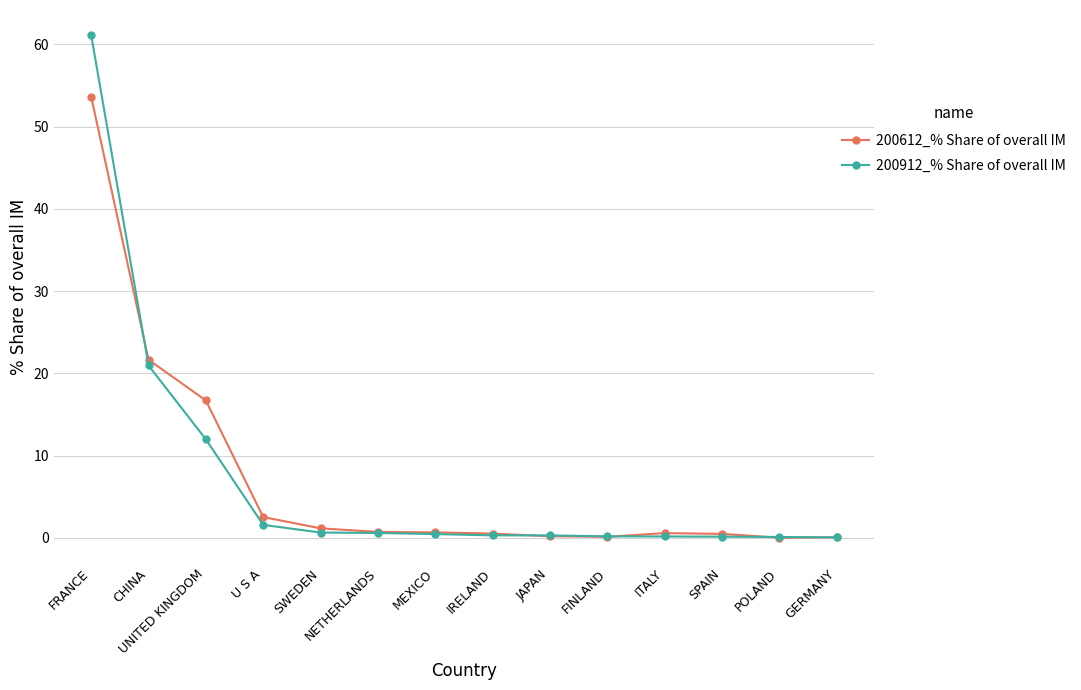

True or false: 200912_% Share of overall IM and 200612_% Share of overall IM intersect in this chart.

True